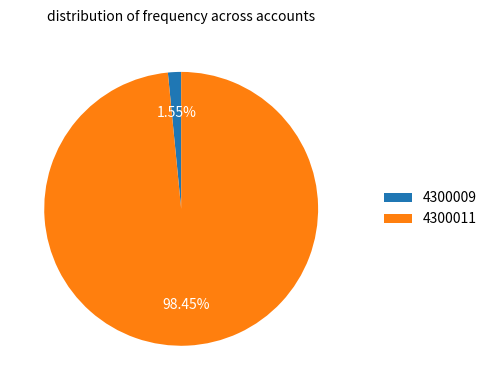

What percentage do 4300009 and 4300011 together represent?

100.0%